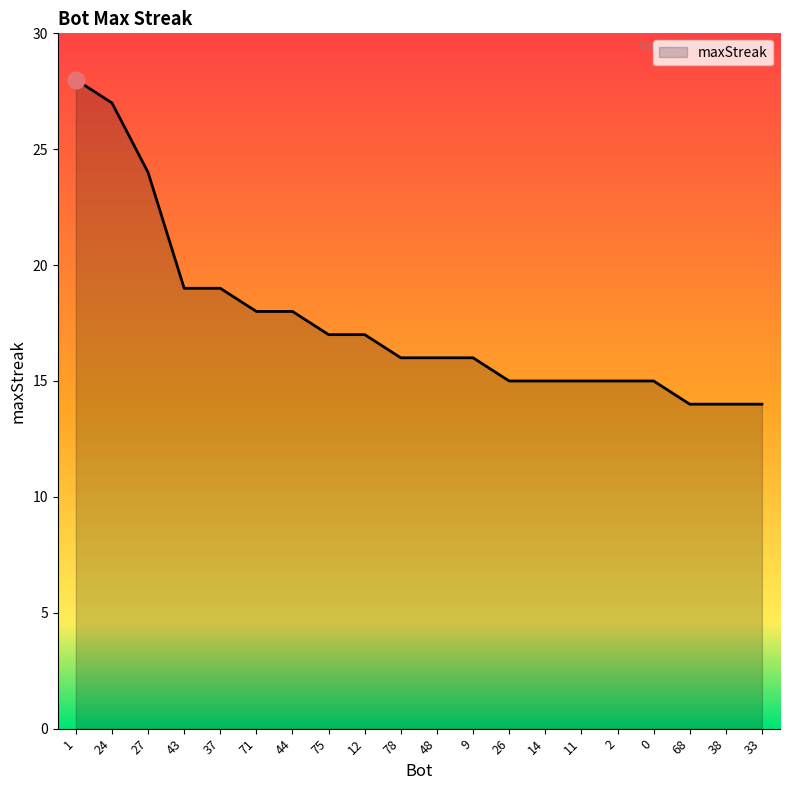

What position from the left is 75?

8